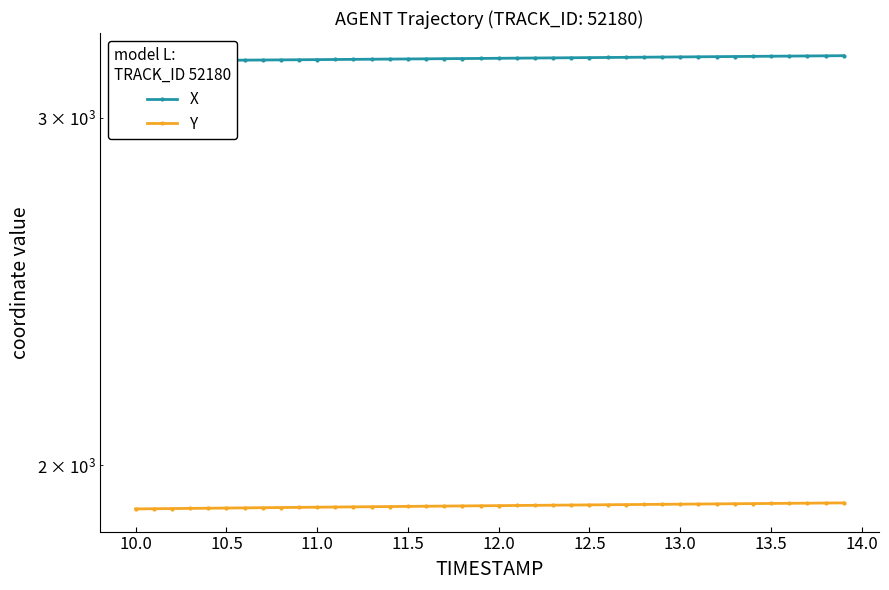

List the series in order of their overall mean, lowest first.

Y, X